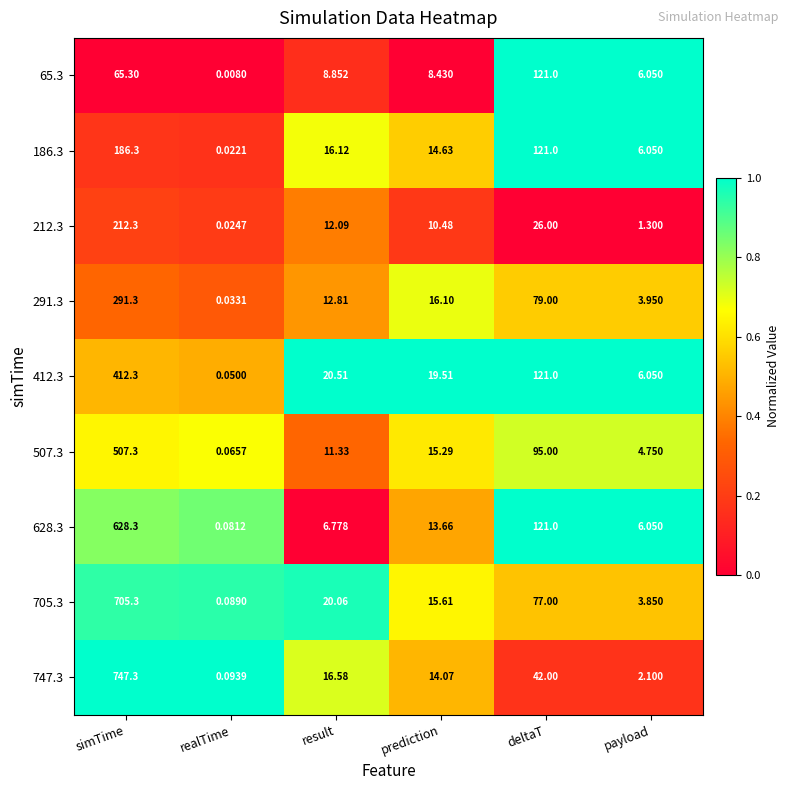

Where does the 186.3 series first go above 16?

simTime